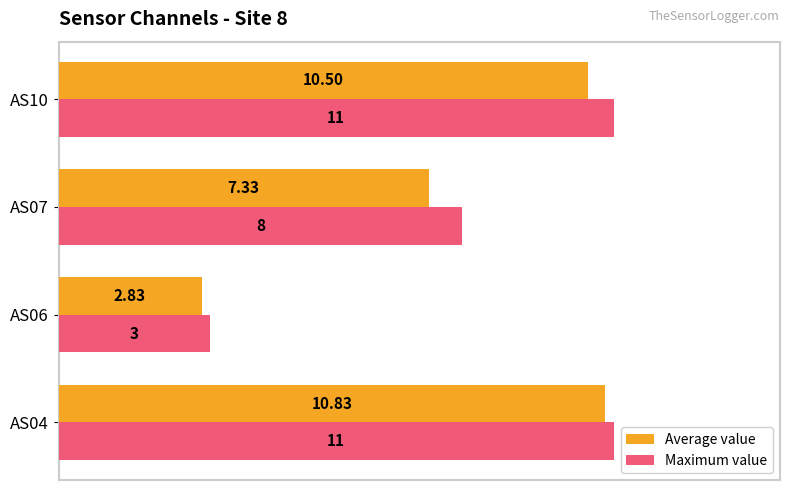

At how many categories does at least one series exceed 5?

3